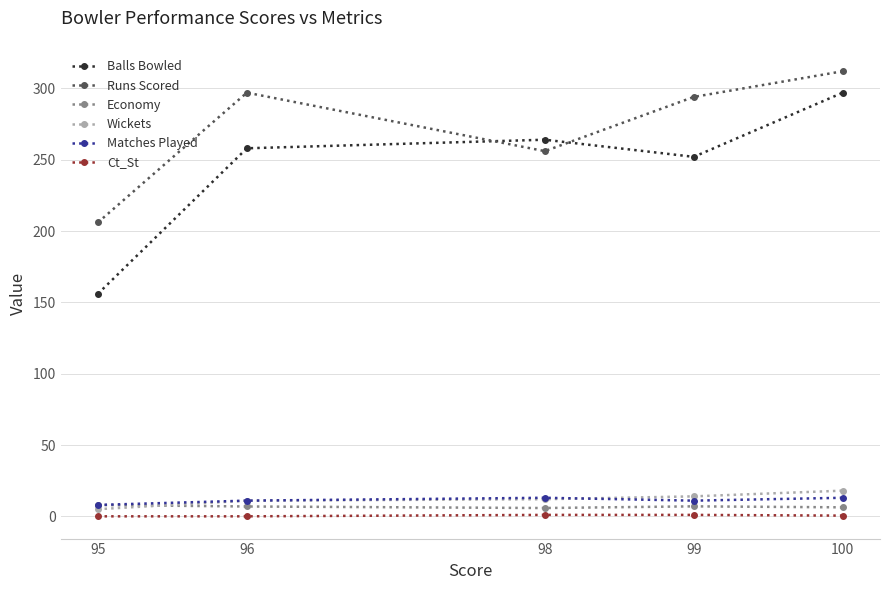

Where is the first local minimum for Runs Scored?

98